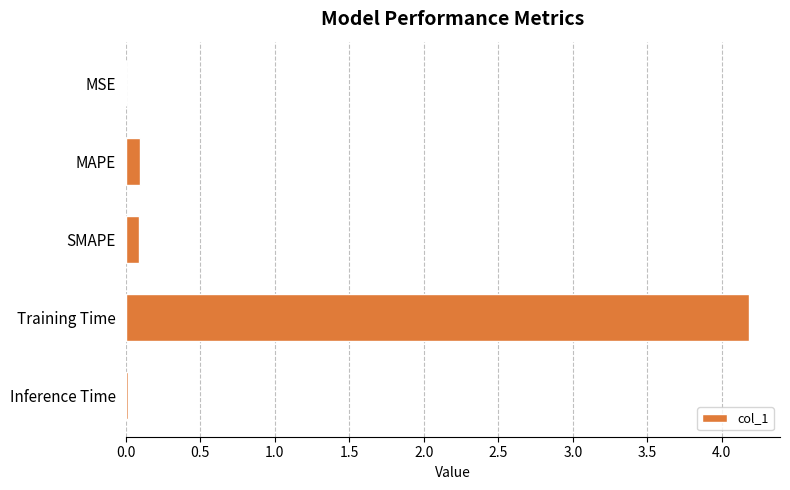

What is the sum of all values?

4.4